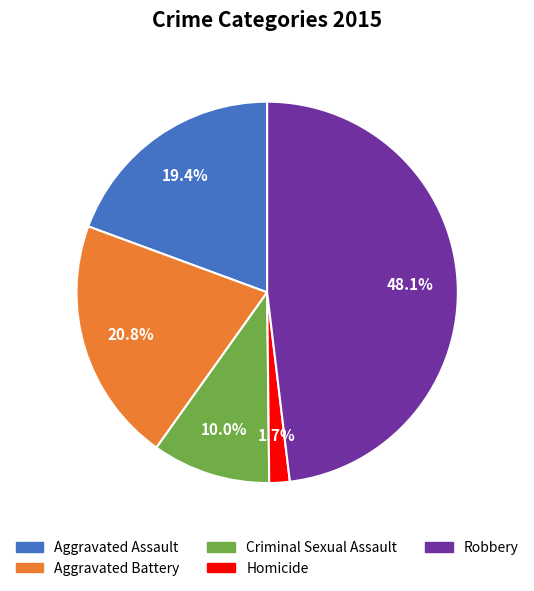

To the nearest percent, what is the average slice percentage?

20%